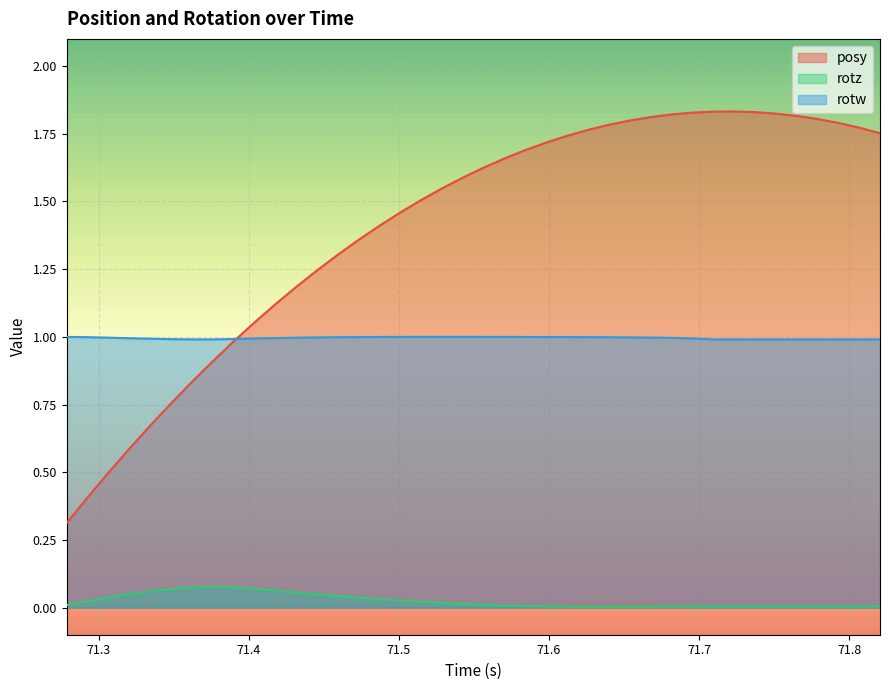

Where do rotw and posy first cross each other?

71.38983 and 71.40363